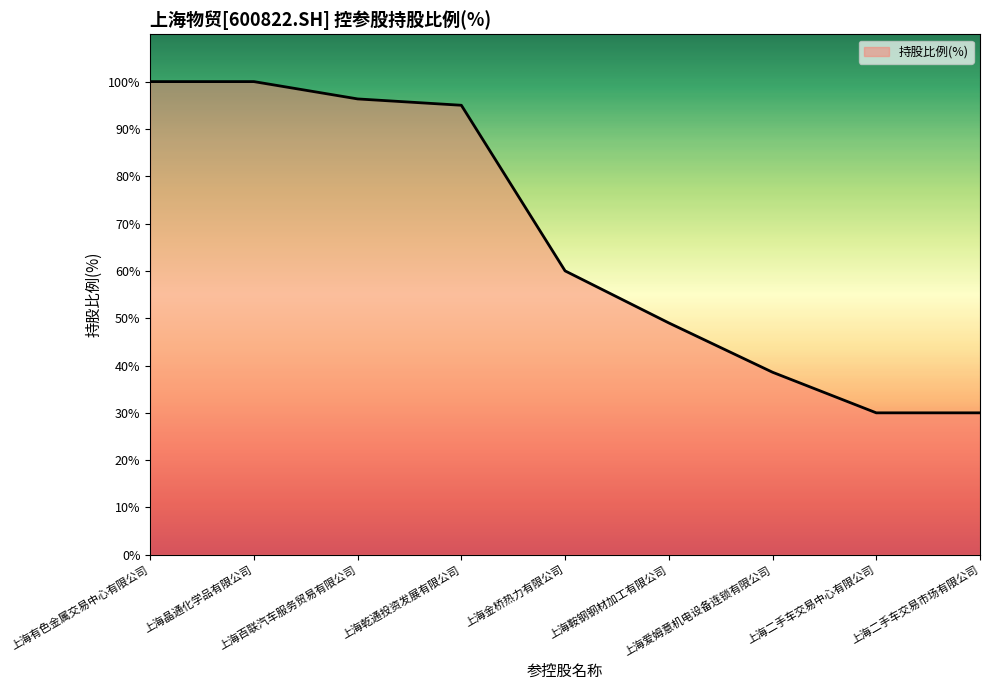

What is the average value?

66.5